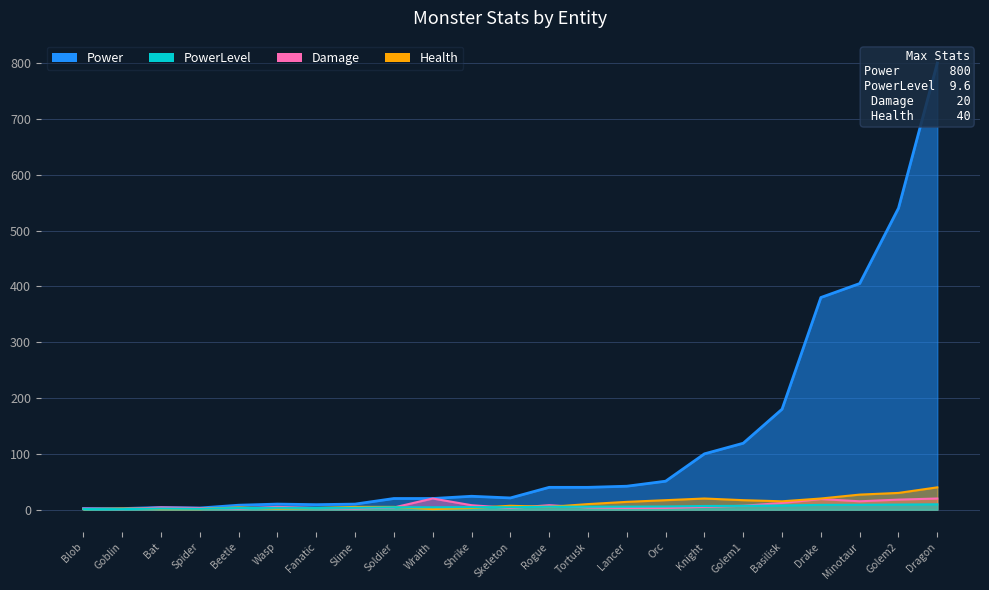

How many data points does each series have?

23